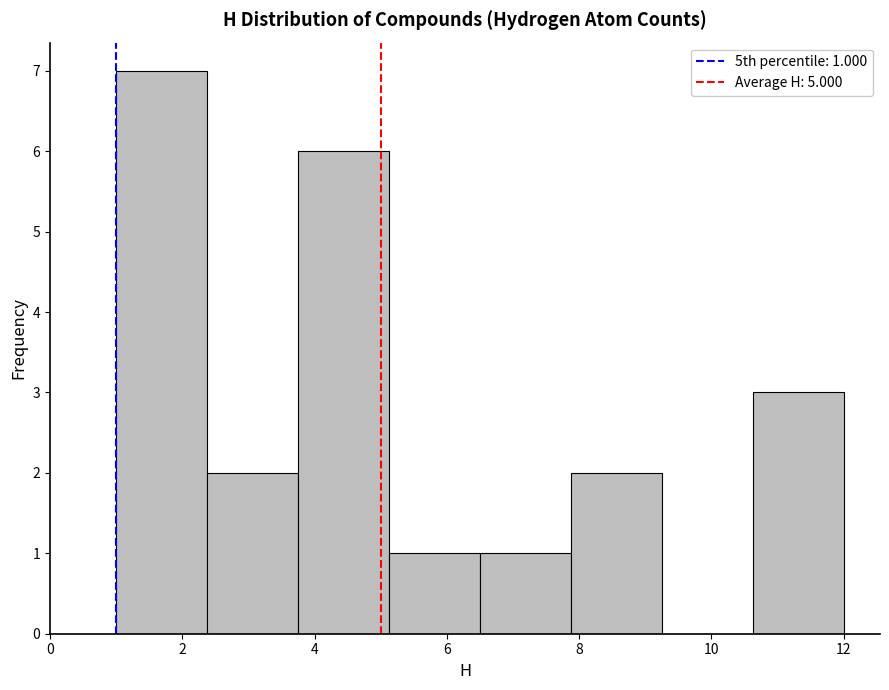

Which range on the x-axis has the tallest bar?

1.0 to 2.4